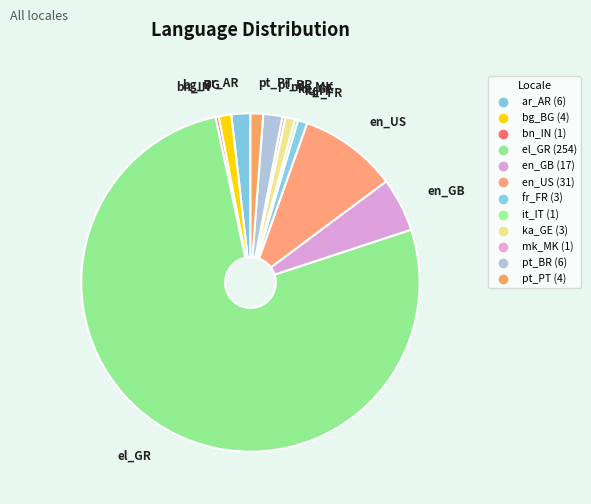

Combined, what portion of the pie is en_GB and bn_IN?

5.4%